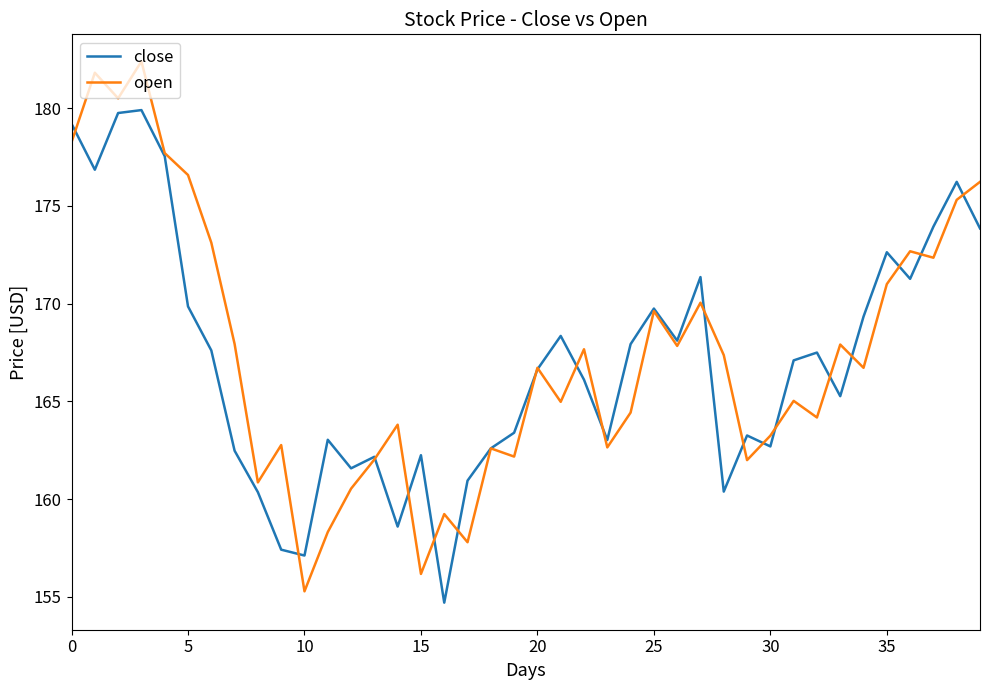

Rank the series by their maximum value, from highest to lowest.

open, close